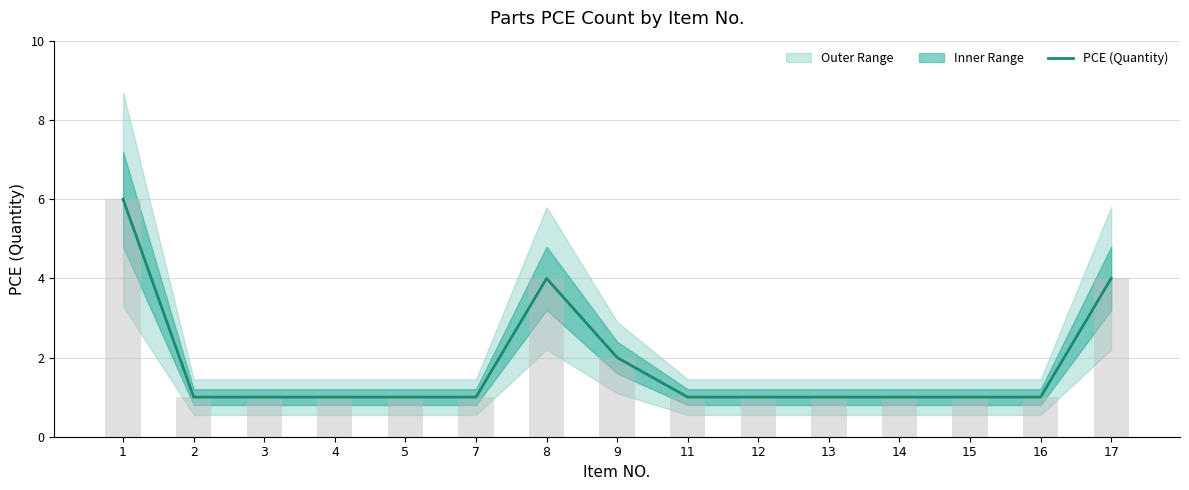

At which label is the value closest to 3?

8